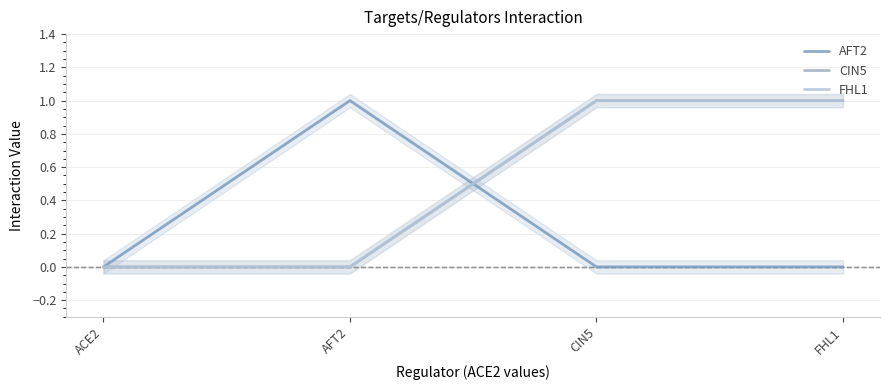

Rank the series at FHL1 from highest to lowest value.

CIN5, FHL1, AFT2